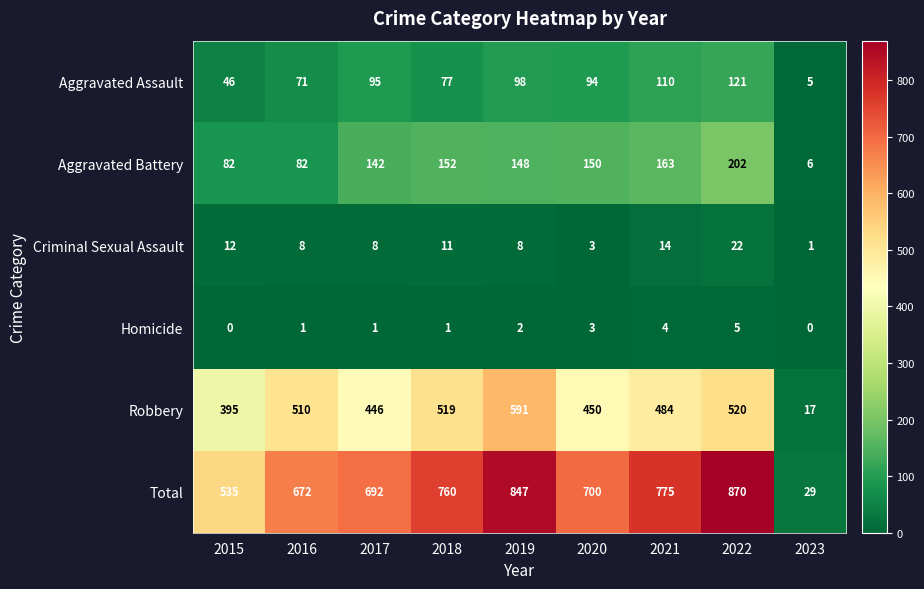

Which series has the largest total across all categories?

Total